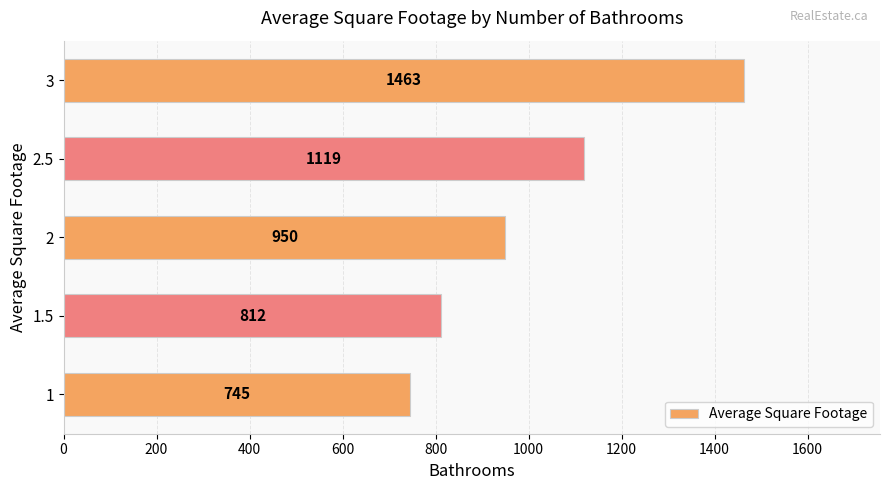

At which label is the value closest to 1104?

2.5